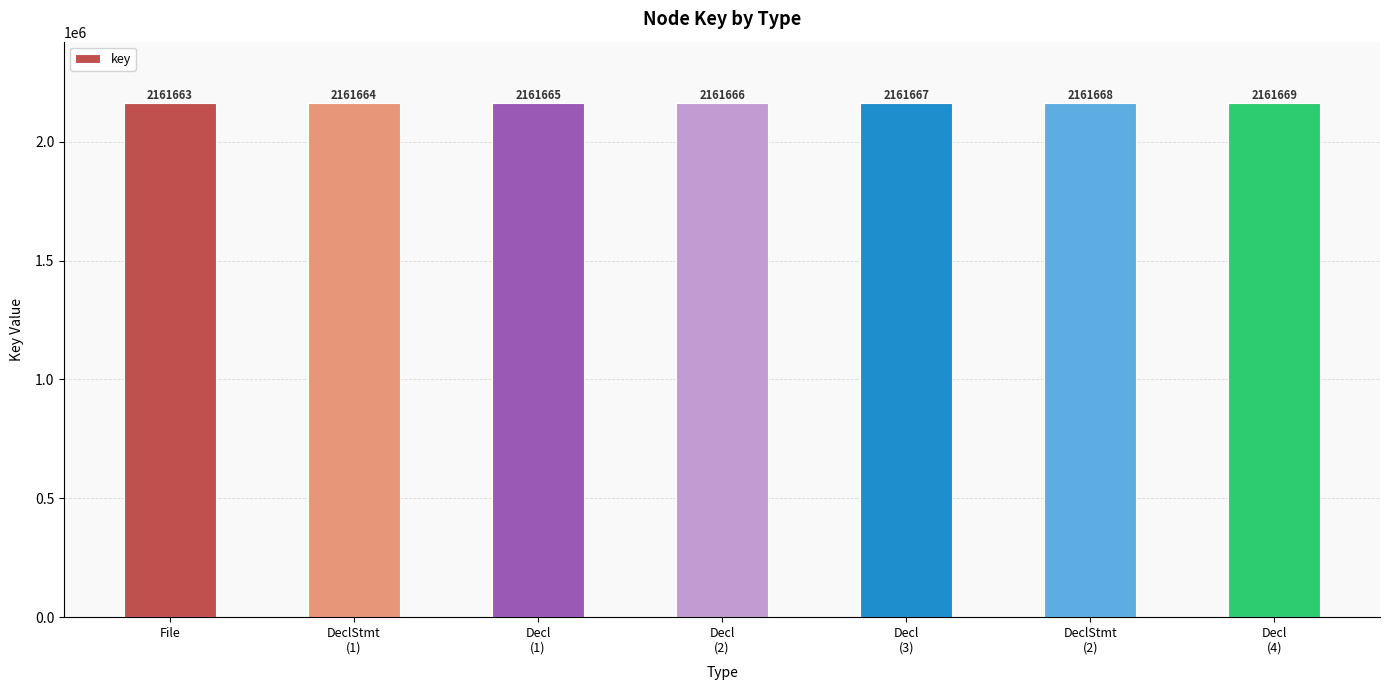

What position from the right is Decl
(3)?

3